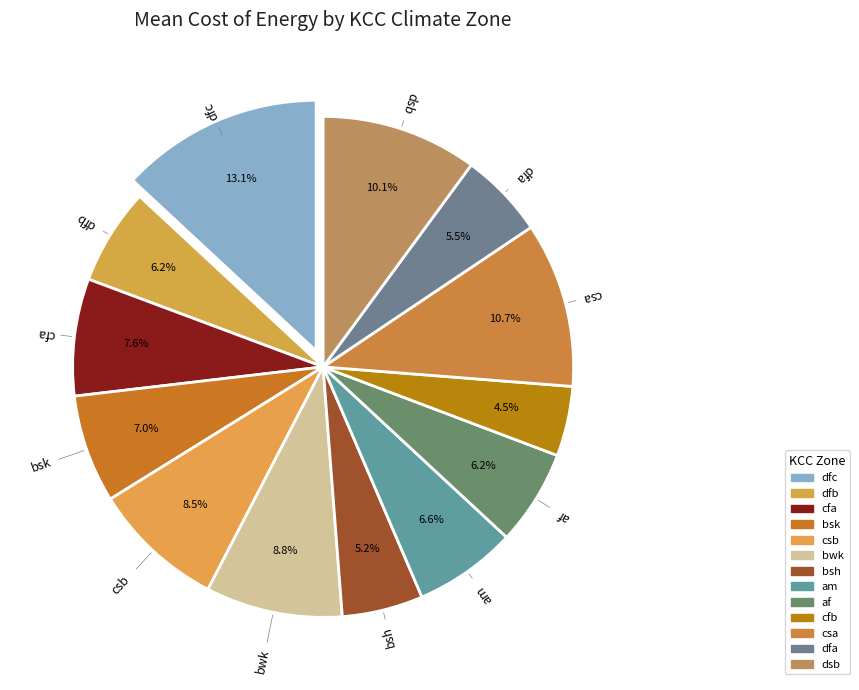

The cfb slice represents 1% of the pie. True or false?

False